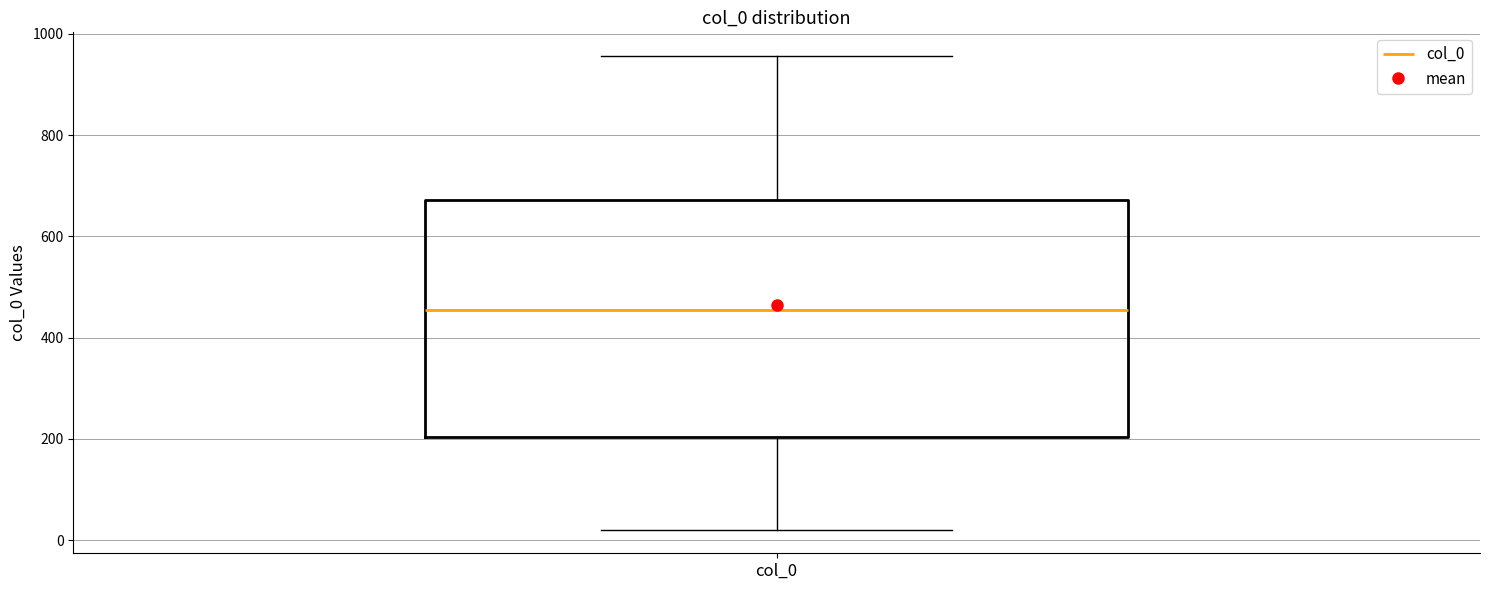

Where does the median line of the box for col_0 sit on the y-axis? The values are not printed on the chart, so give them approximately, as read against the axis.

460